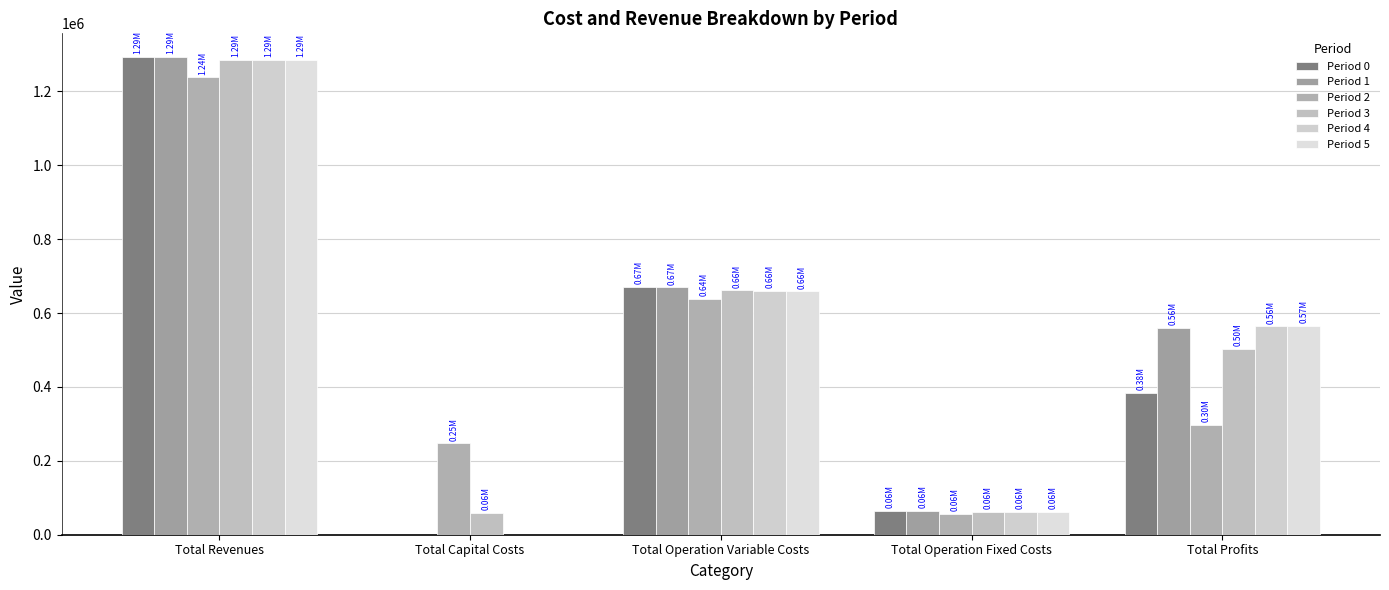

How many groups of bars are there?

5